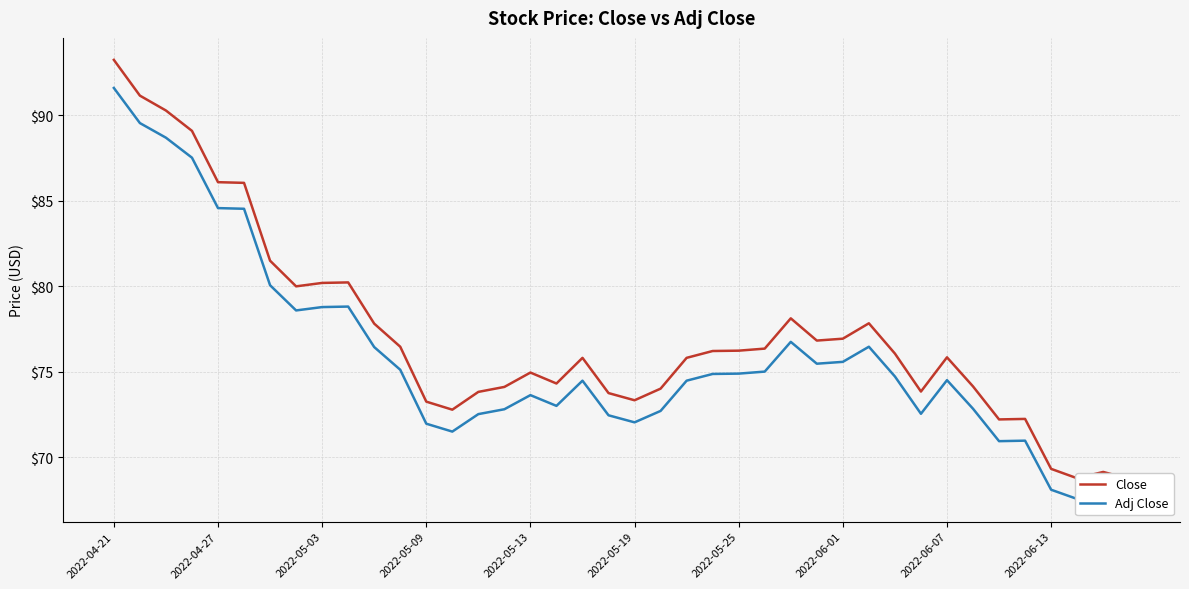

Which series has the largest range (max minus min)?

Close